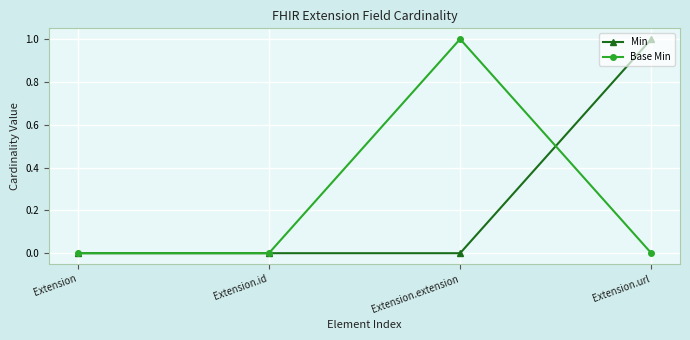

Which series ends up on top after the final intersection of Min and Base Min?

Min